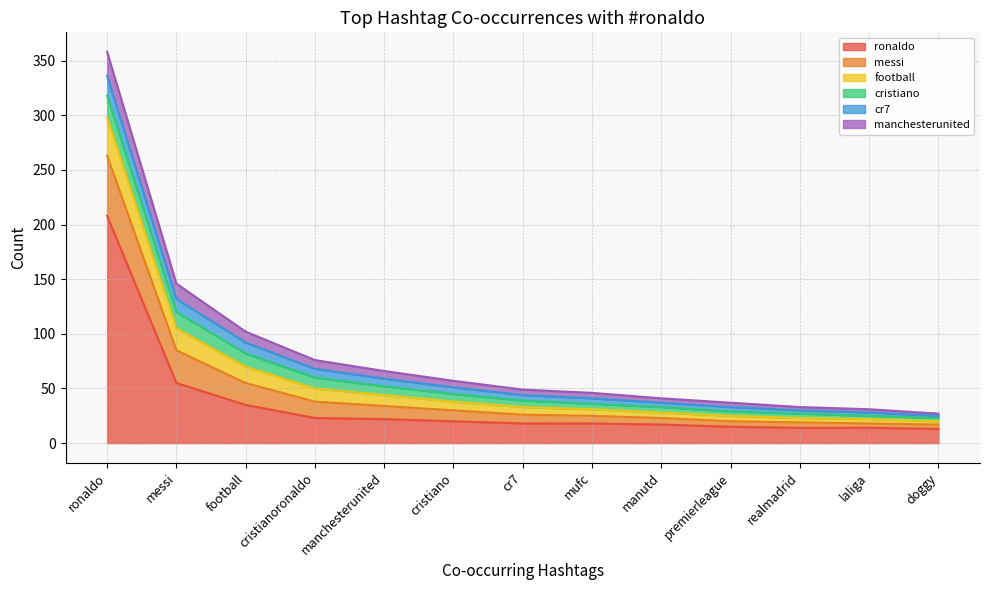

True or false: manchesterunited and ronaldo intersect in this chart.

False